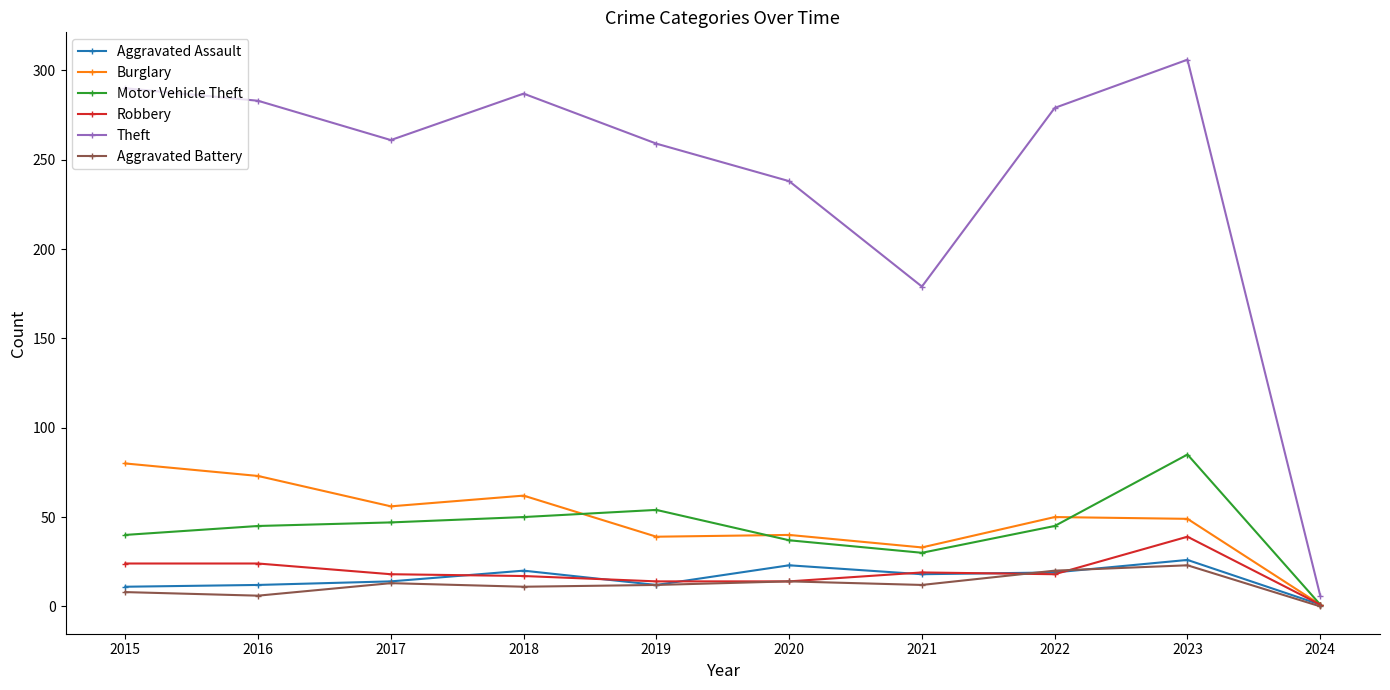

What is the difference between the highest and lowest values at 2015?

282